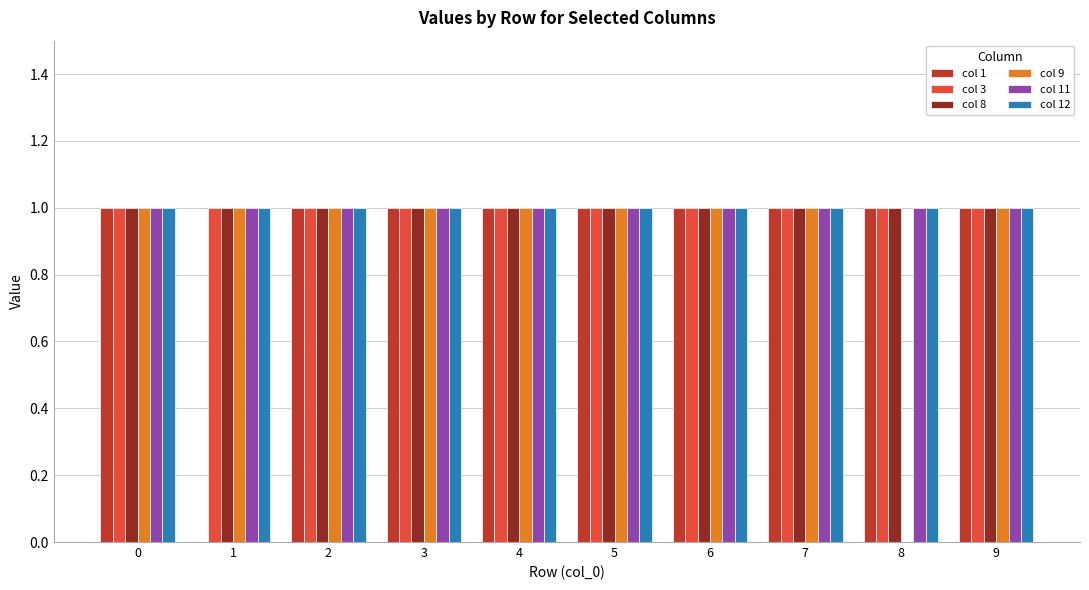

True or false: col 3 has a value of 0 at 1.

False